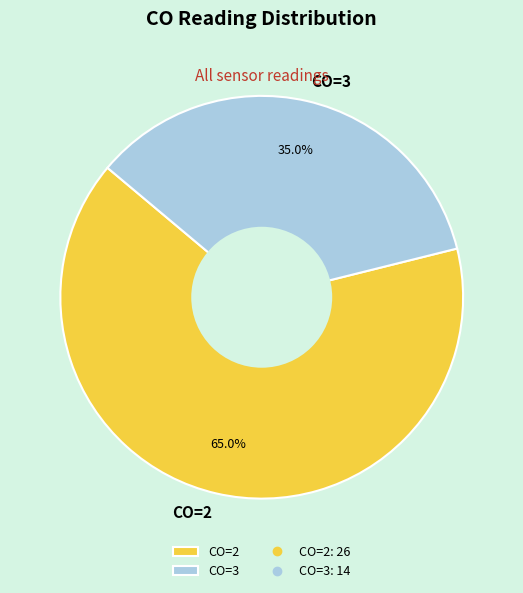

To the nearest percent, what is the difference between the CO=3 and CO=2 slice percentages?

30%